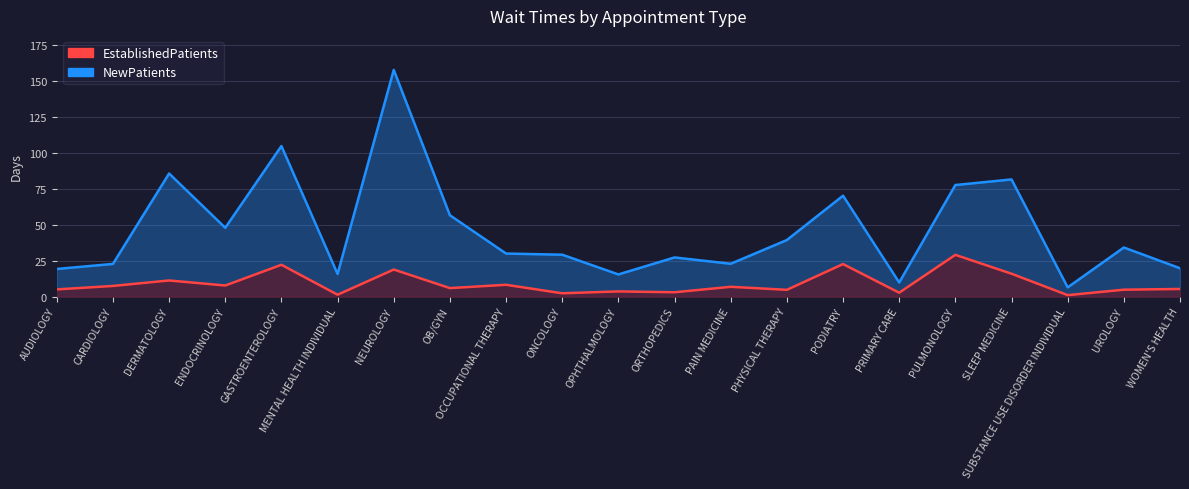

Which has a higher value, DERMATOLOGY or ENDOCRINOLOGY?

DERMATOLOGY